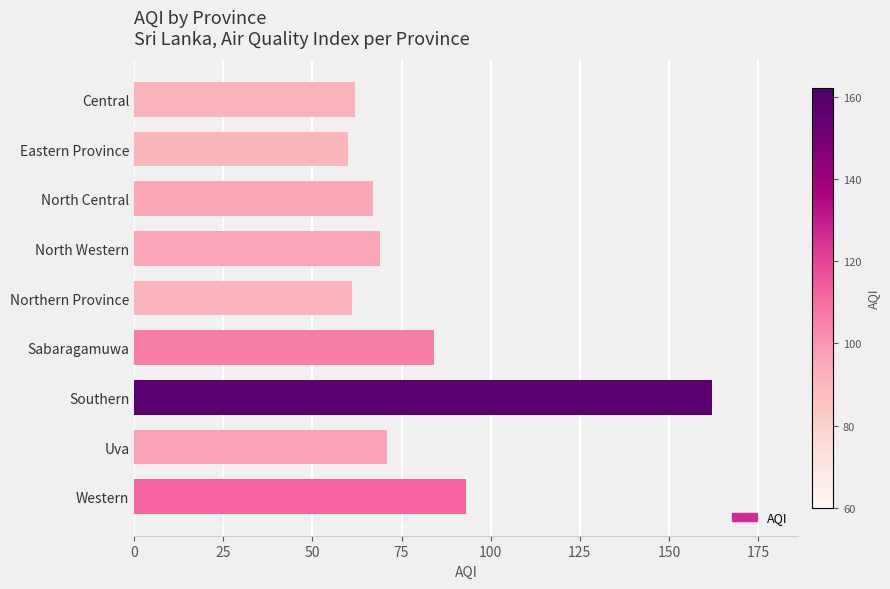

Which has a higher value, Sabaragamuwa or North Central?

Sabaragamuwa